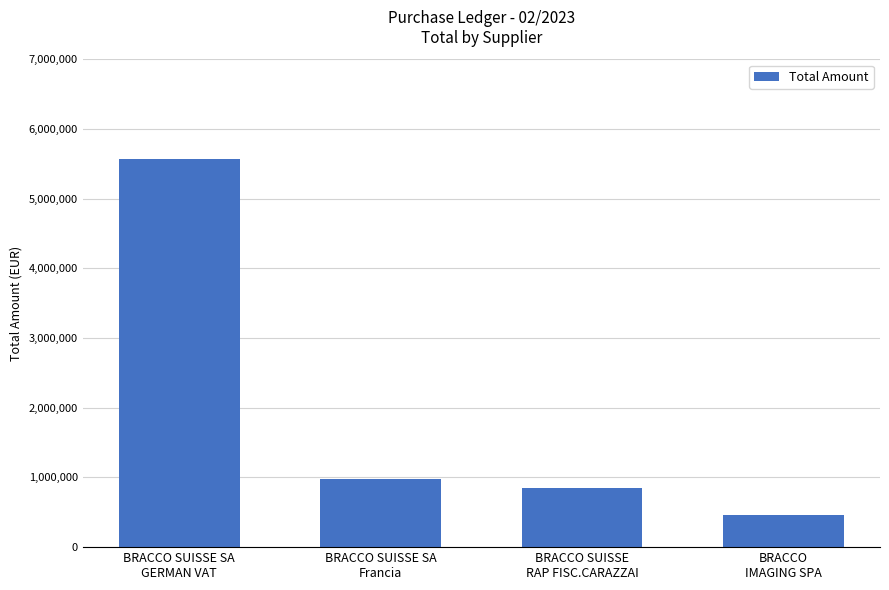

What is the change in value from BRACCO SUISSE SA
GERMAN VAT to BRACCO SUISSE SA
Francia?

-4581766.0